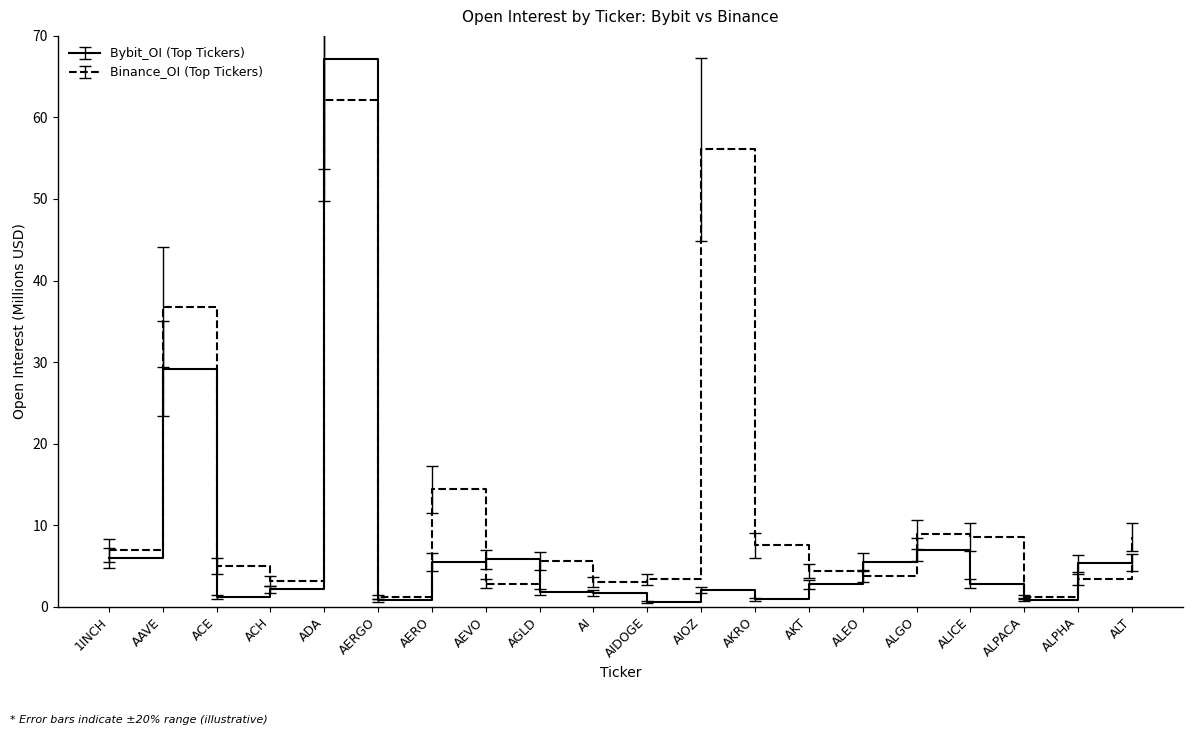

Which series has the widest spread of values?

Bybit_OI (Top Tickers)